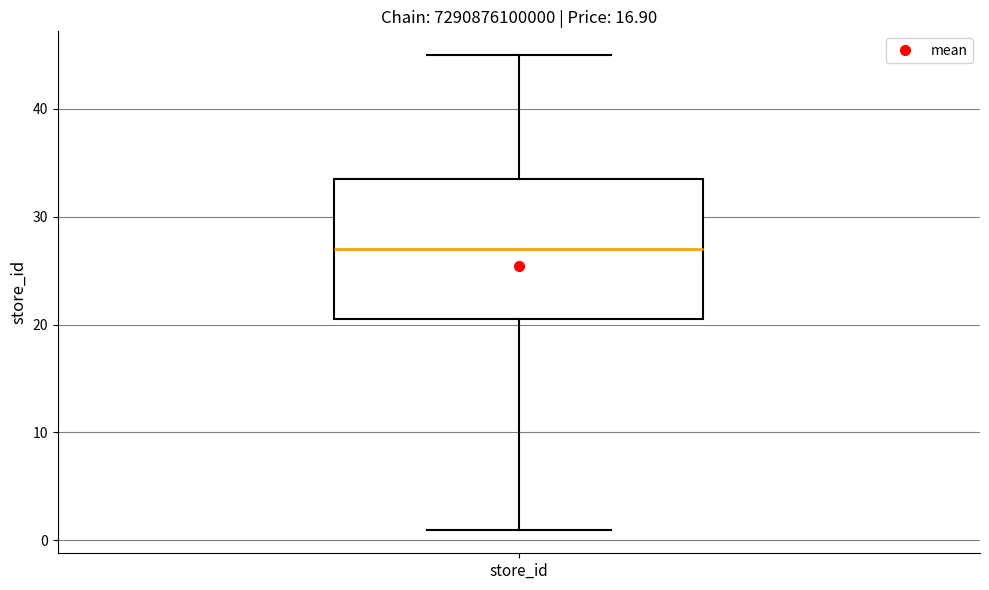

Where is the lower edge of the box for store_id on the y-axis? The values are not printed on the chart, so give them approximately, as read against the axis.

21